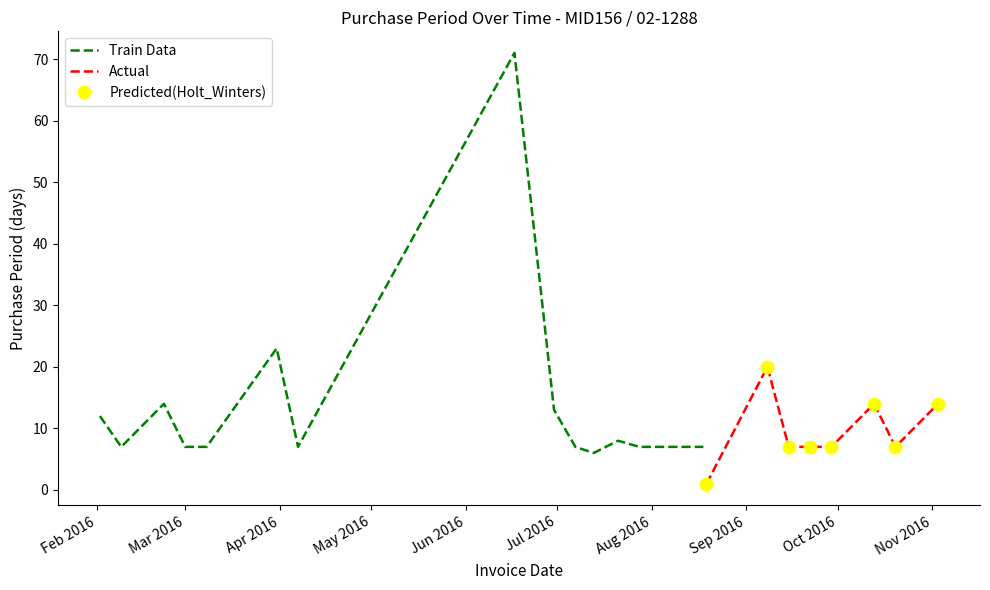

How many data points does each series have?

24